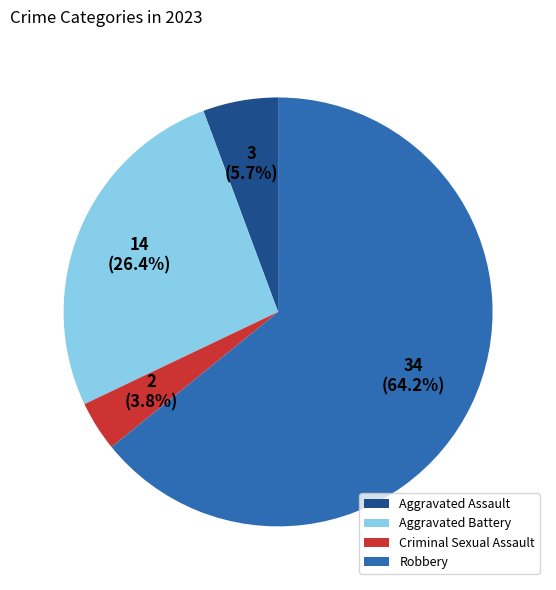

Is it true that Criminal Sexual Assault is 4% of the pie?

True